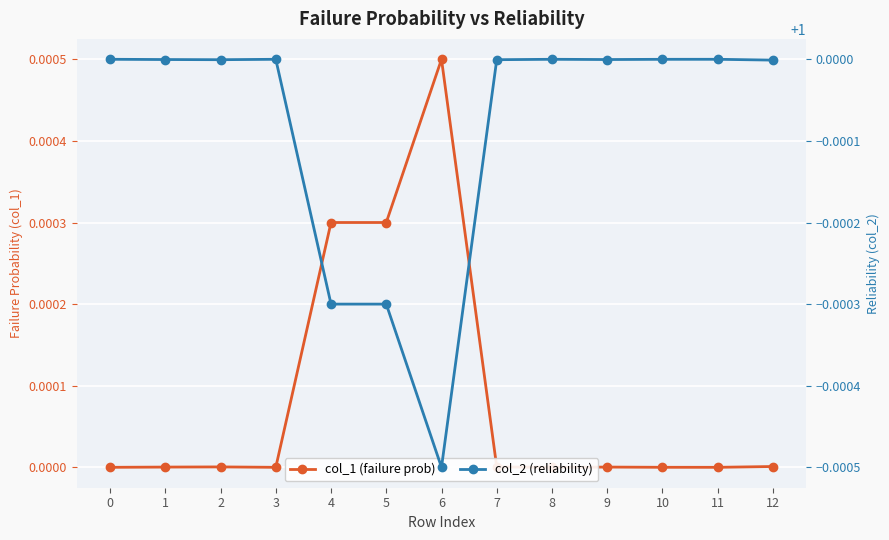

Is this an area chart (filled region under the line)?

No